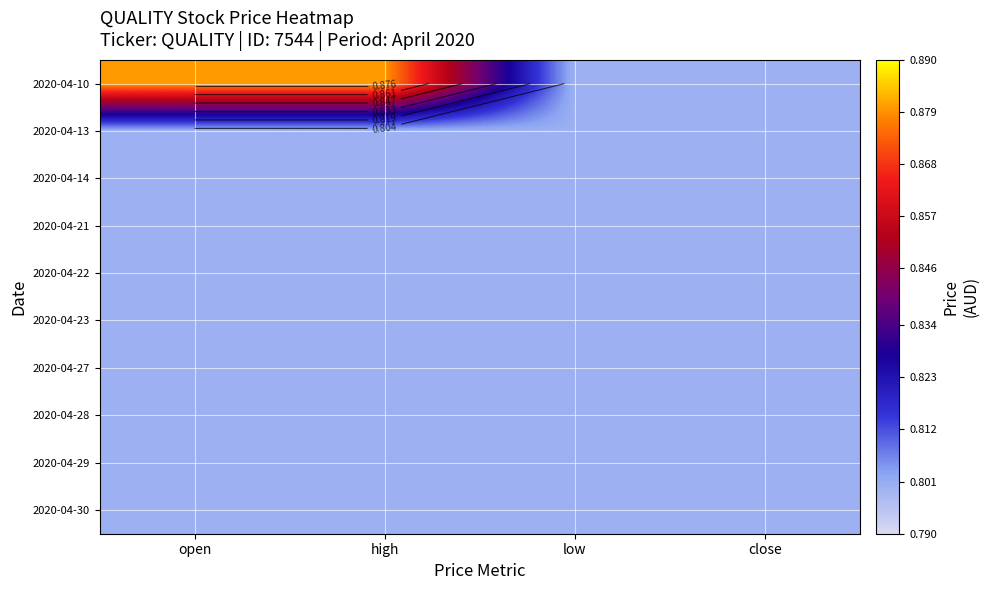

Read the 2020-04-27 value at low.

0.8